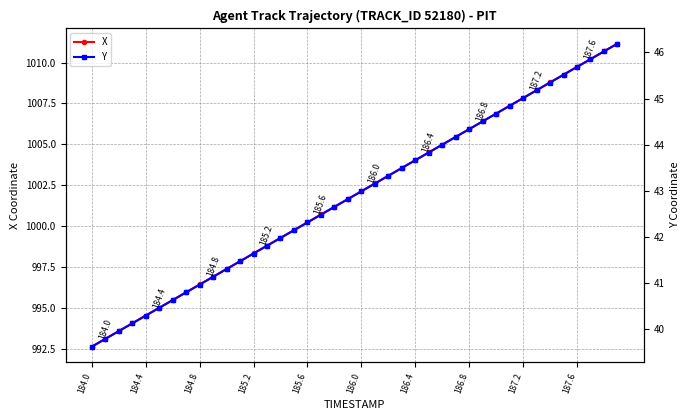

What is the difference between the maximum and minimum values in the Y series?

6.6